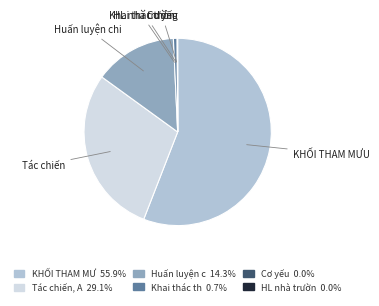

Is there a majority slice in this chart?

Yes